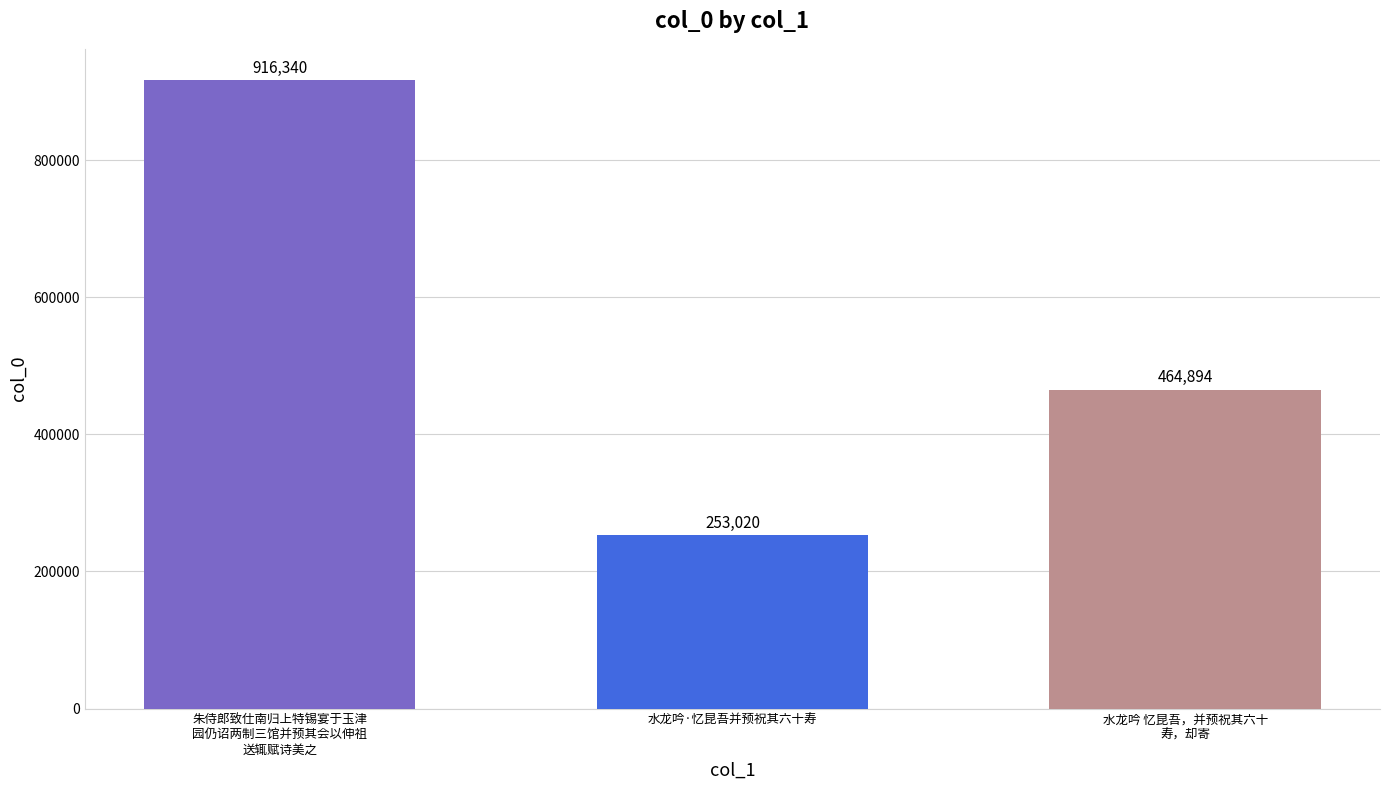

Where does the data first go above 464894?

朱侍郎致仕南归上特锡宴于玉津
园仍诏两制三馆并预其会以伸祖
送辄赋诗美之